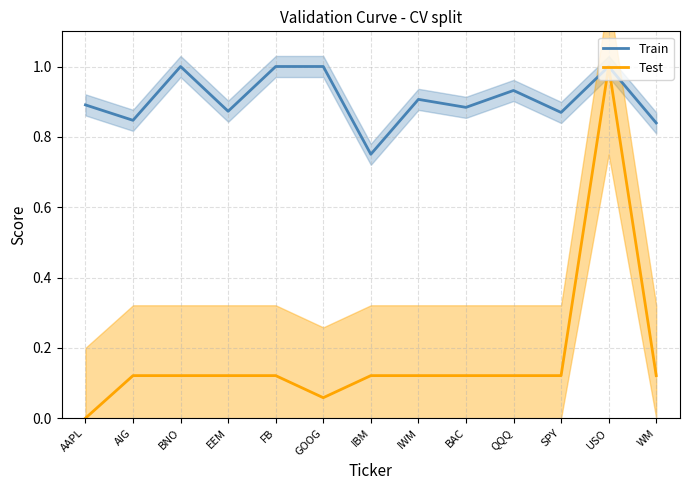

At EEM, list the series in order from largest to smallest.

Train, Test